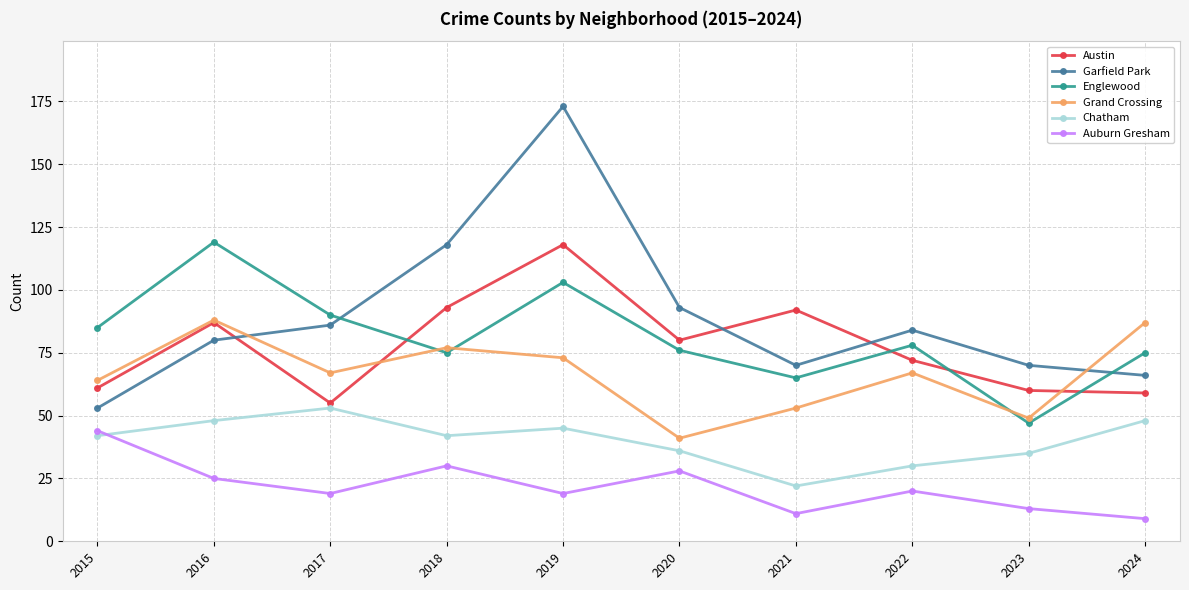

How many series are shown in this chart?

6